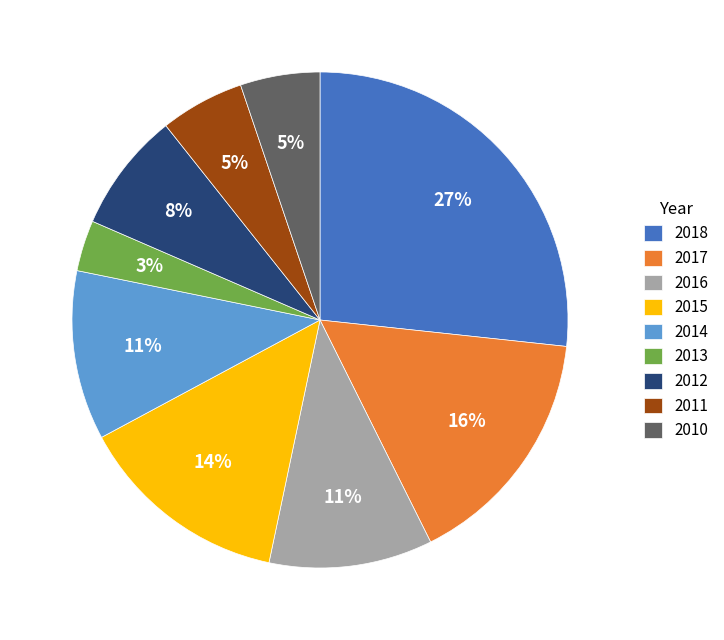

To the nearest percent, what percentage of the pie is 2018?

27%